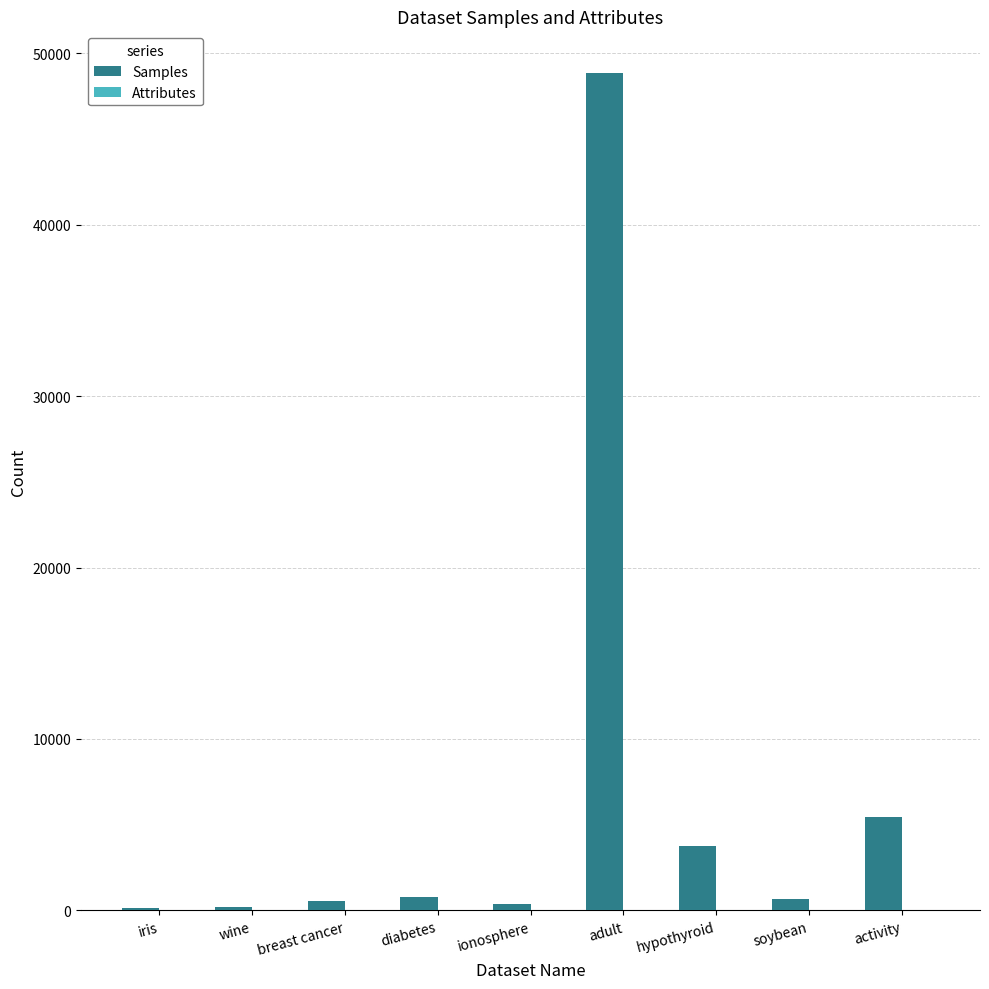

What is the sum of all Samples values?

60737